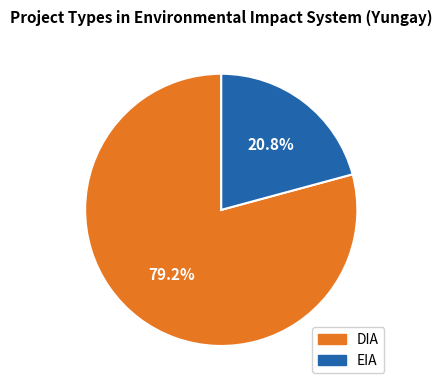

The DIA slice represents 89% of the pie. True or false?

False